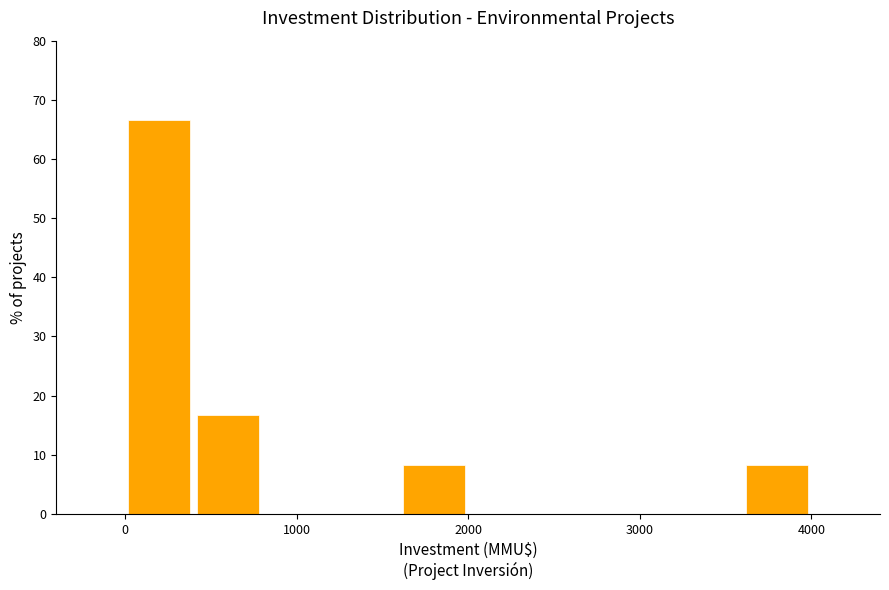

Reading left to right, list every bar in this chart as the range it spans on the x-axis followed by its height. The values are not printed on the chart, so give them approximately, as read against the axis.

0 to 400: 67
400 to 800: 17
800 to 1200: 0
1200 to 1600: 0
1600 to 2000: 8
2000 to 2400: 0
2400 to 2800: 0
2800 to 3200: 0
3200 to 3600: 0
3600 to 4000: 8